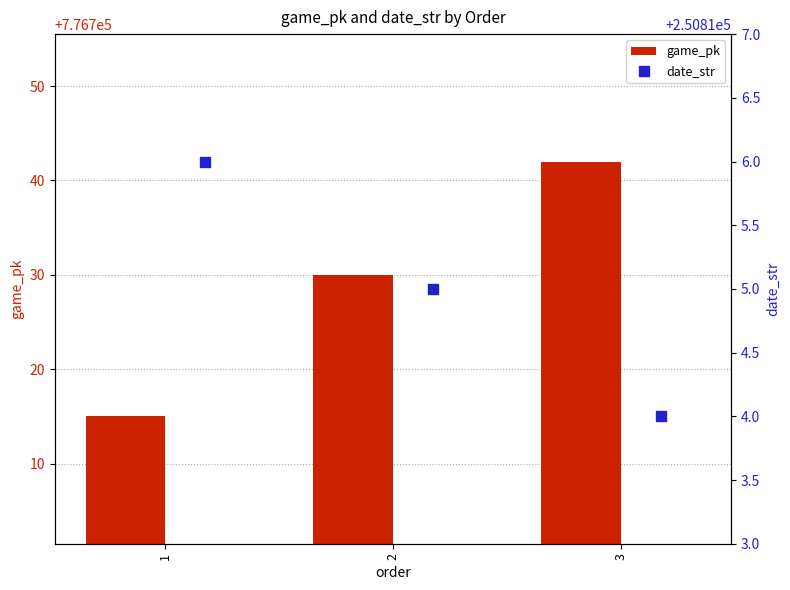

What is the difference between the game_pk values at 1 and 3?

27